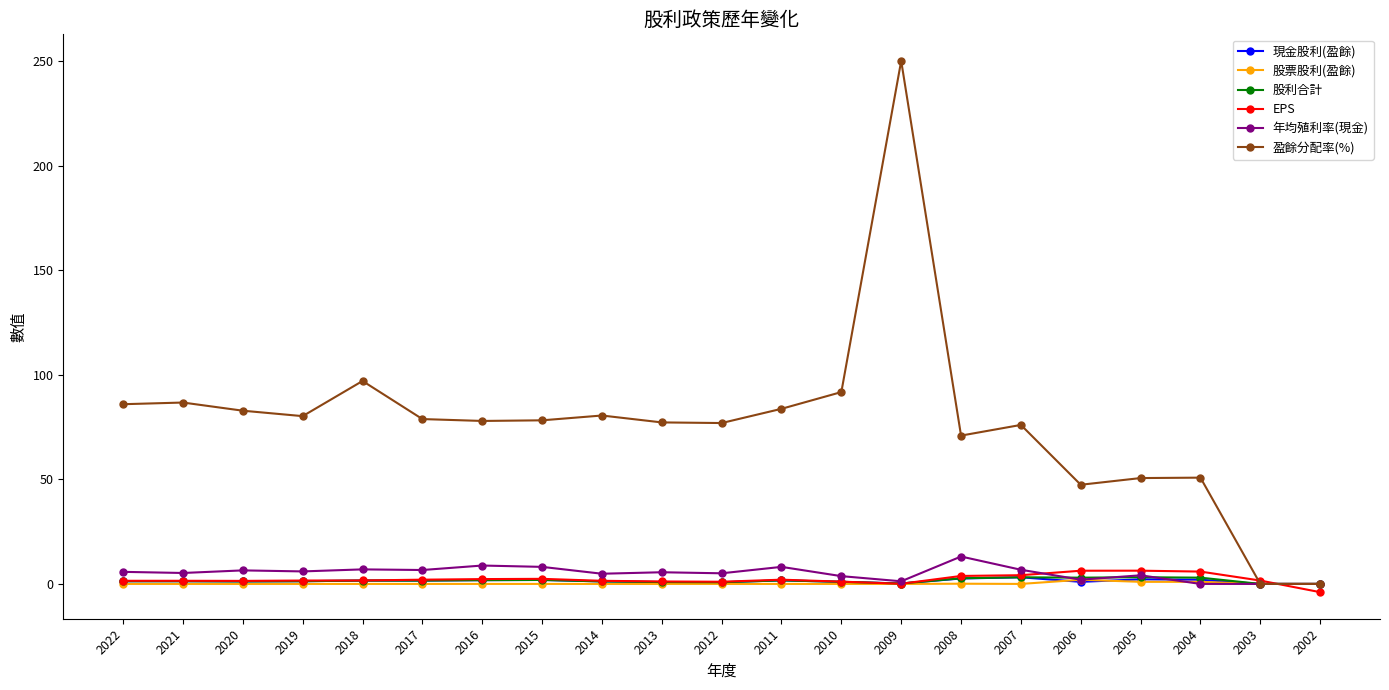

At which category does the chart reach its peak across all series?

2009